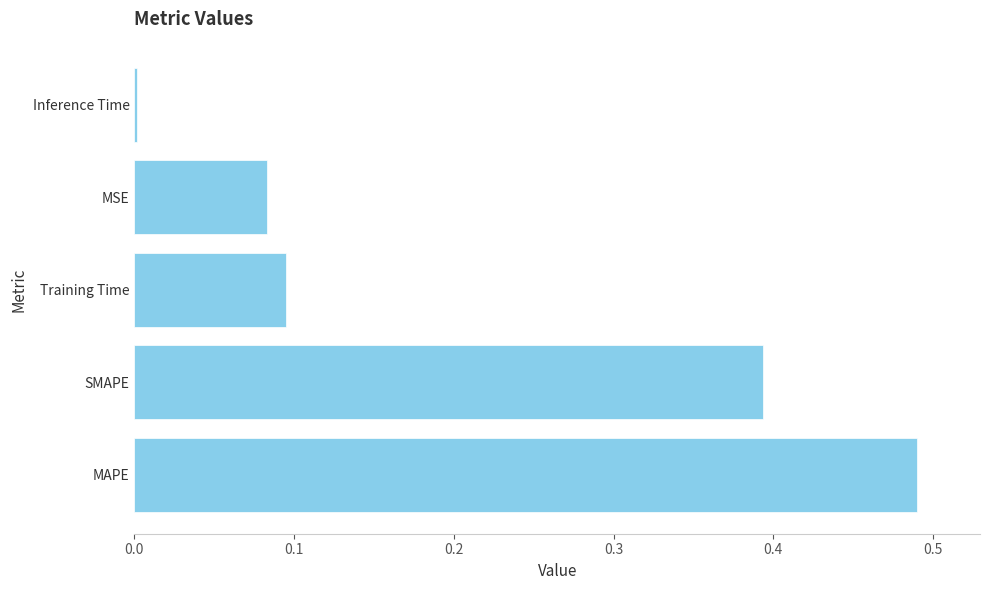

How many data points does each series have?

5